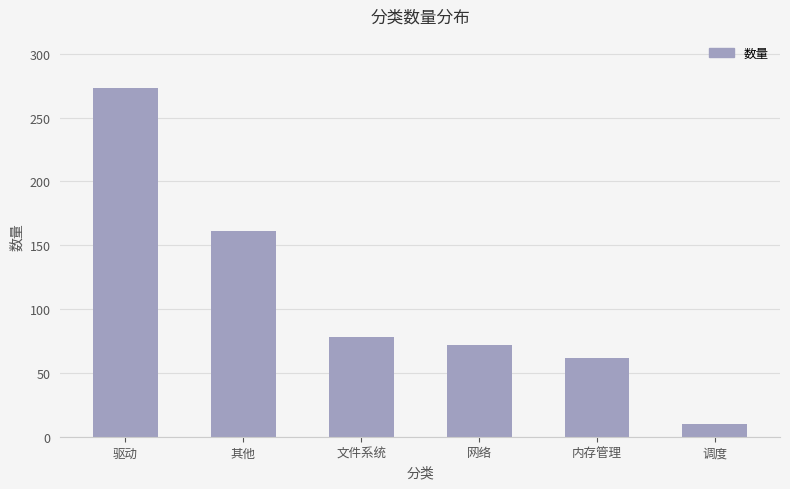

How many categories are shown in the chart?

6